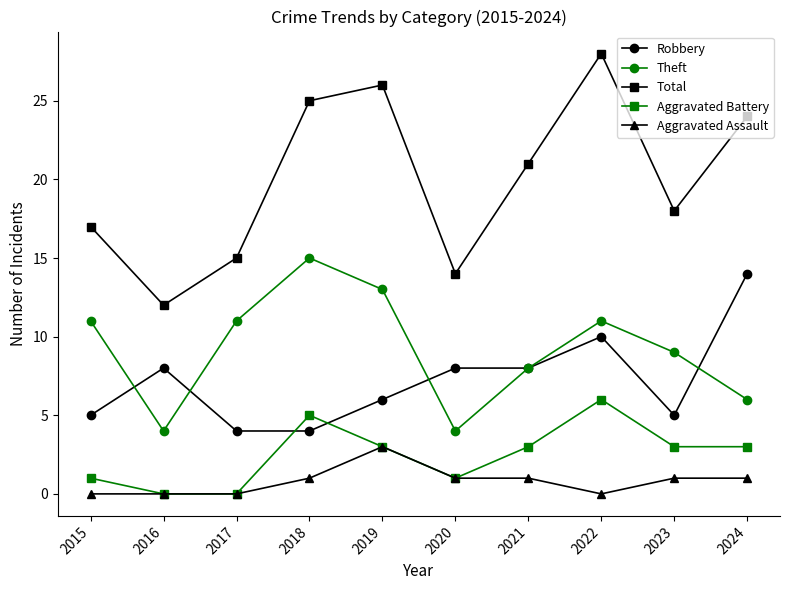

What is the value of the Robbery point at the 8th from the left?

10